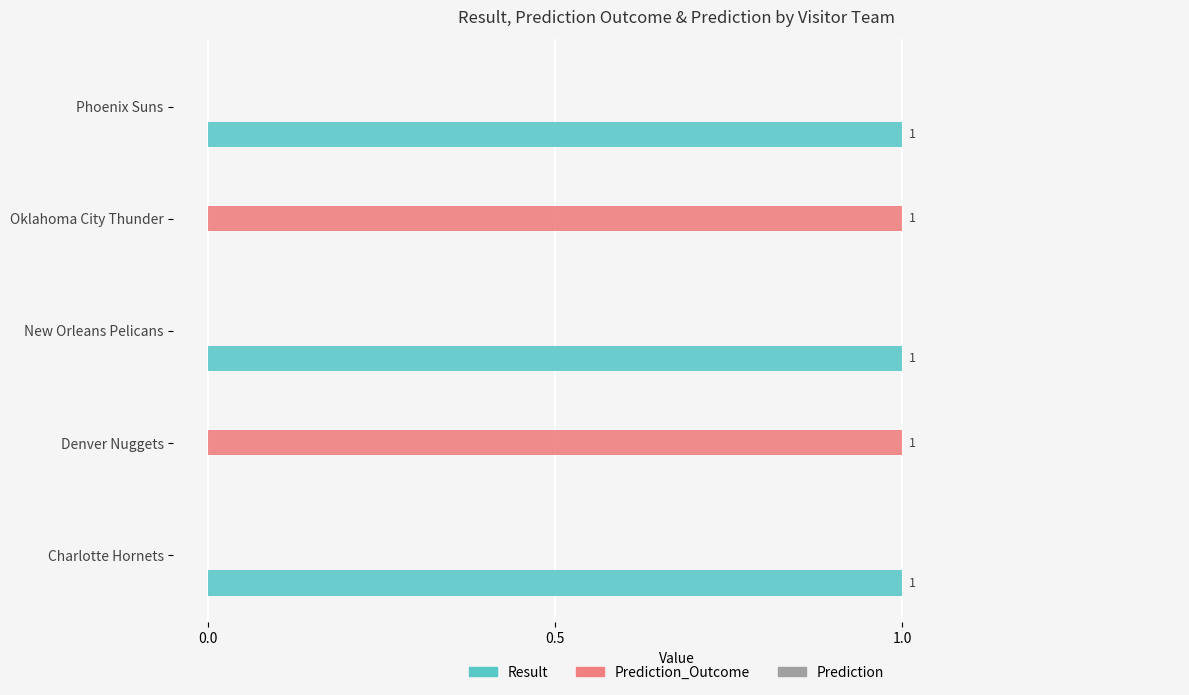

Is it true that Result equals 1 at Charlotte Hornets?

True